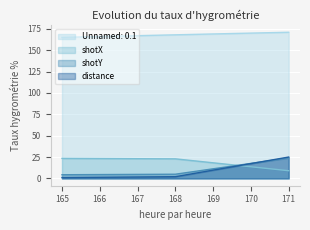

Which series has the widest spread of values?

distance